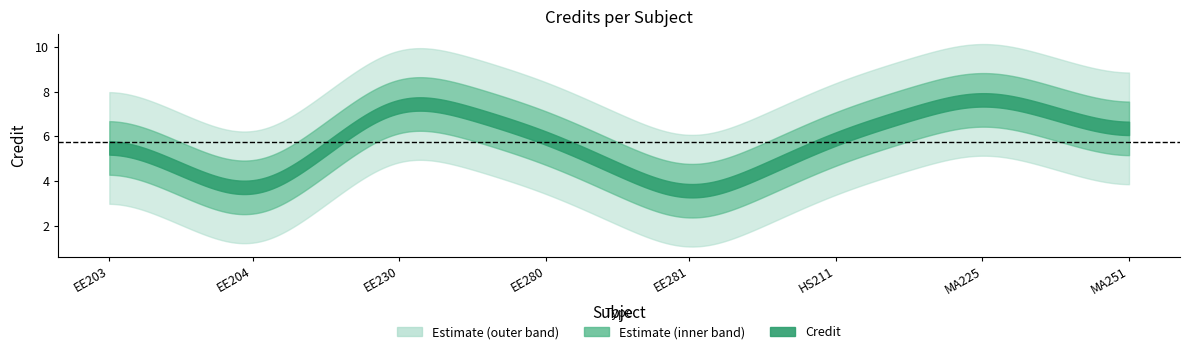

True or false: there are more than 1 points higher than both neighbors.

True